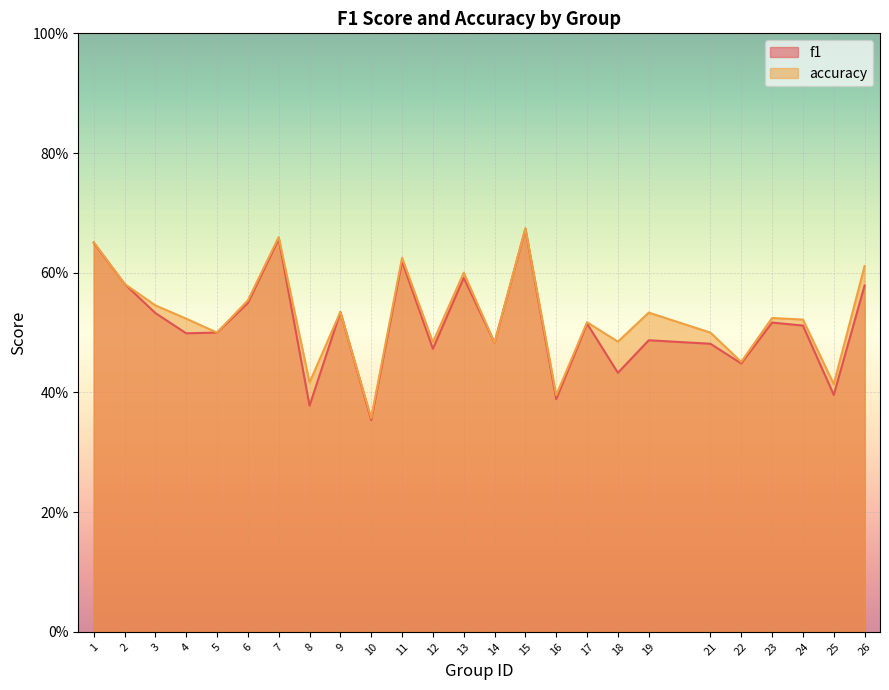

The f1 series shows 0.7 at 16. True or false?

False